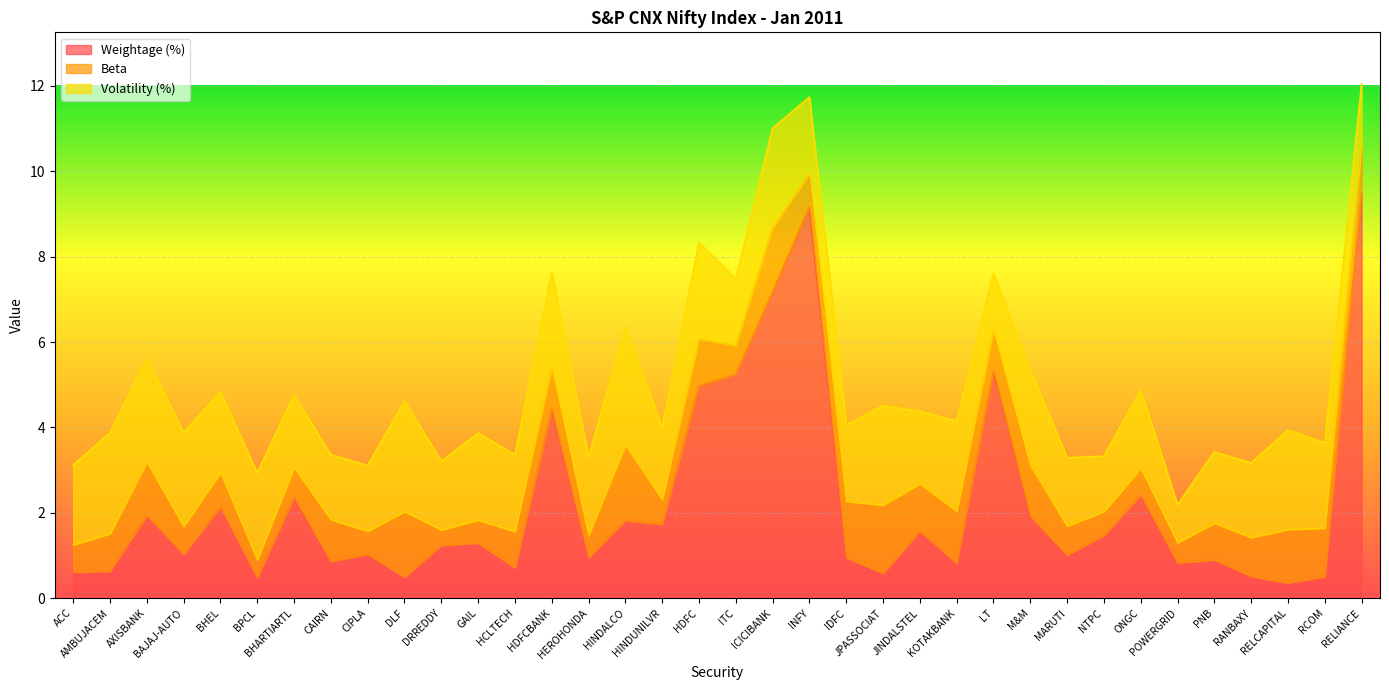

What are all the series names shown in the legend?

Weightage (%), Beta, Volatility (%)